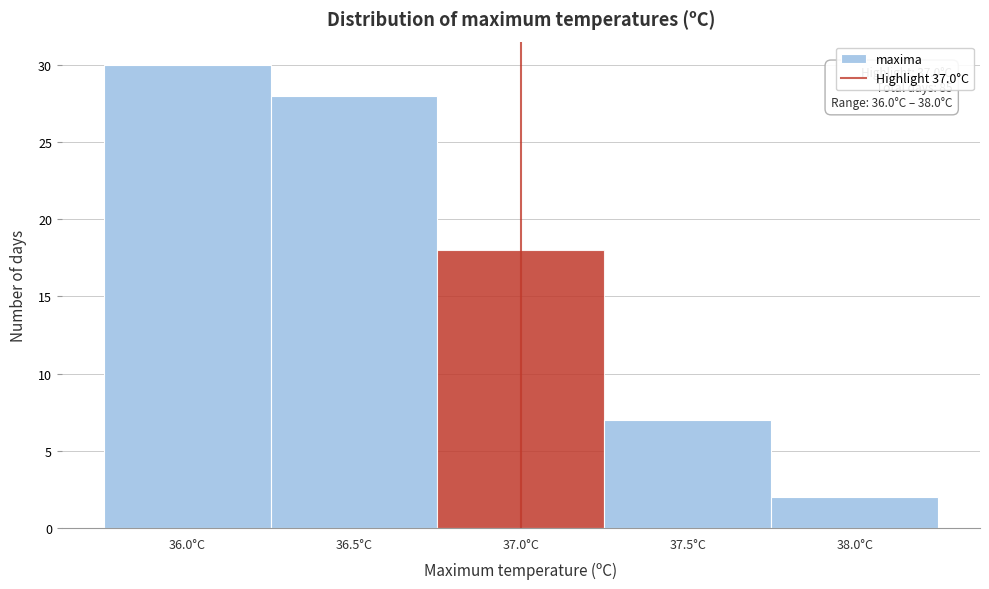

Over which range of the x-axis is the bar tallest?

35.75 to 36.25